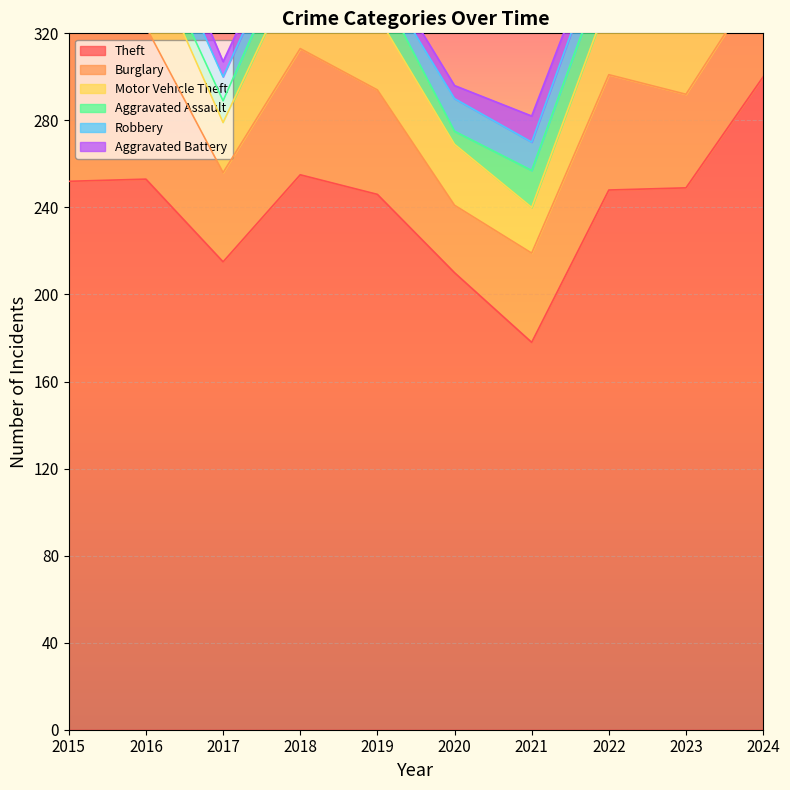

Is it true that Robbery equals 14 at 2022?

True